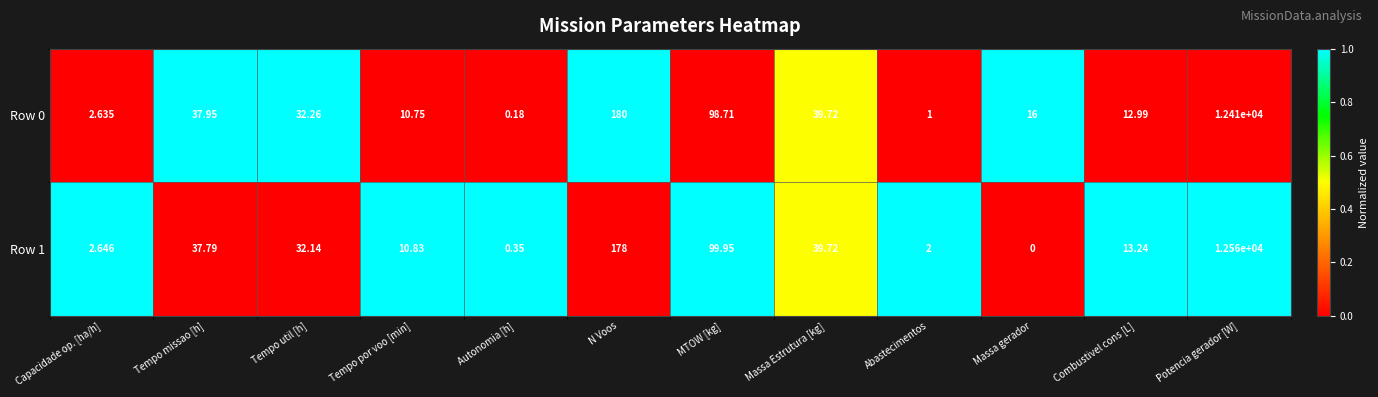

How many values in Row 1 are above zero?

11